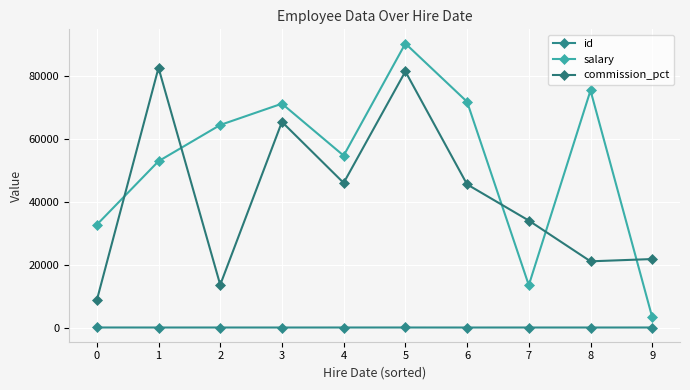

The value of commission_pct at 3 is 65309. True or false?

True